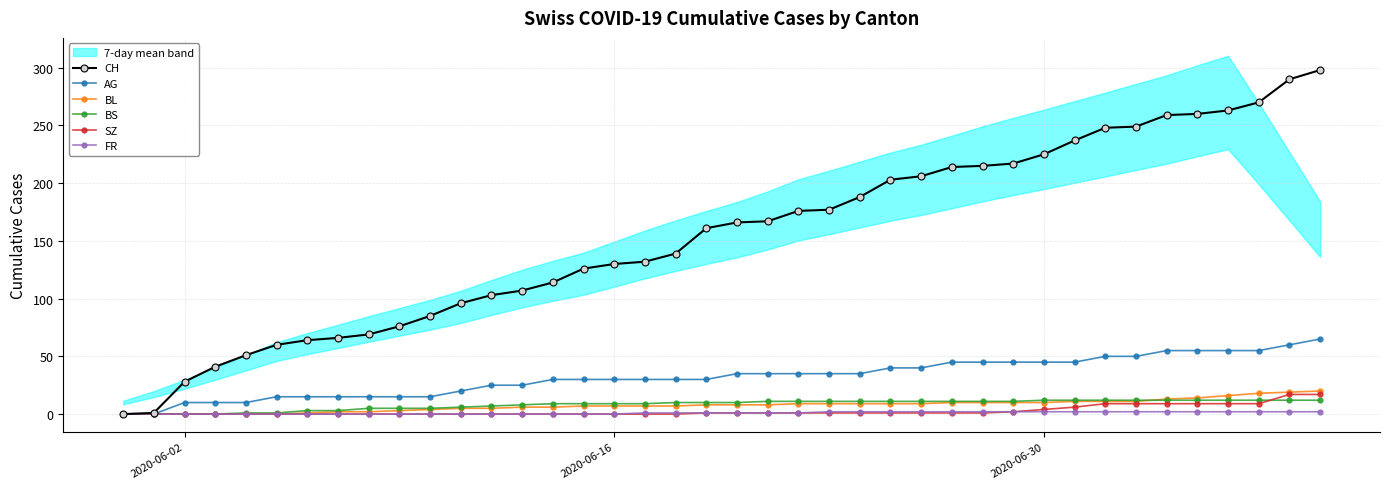

True or false: BL has more than 1 interior local peaks.

False